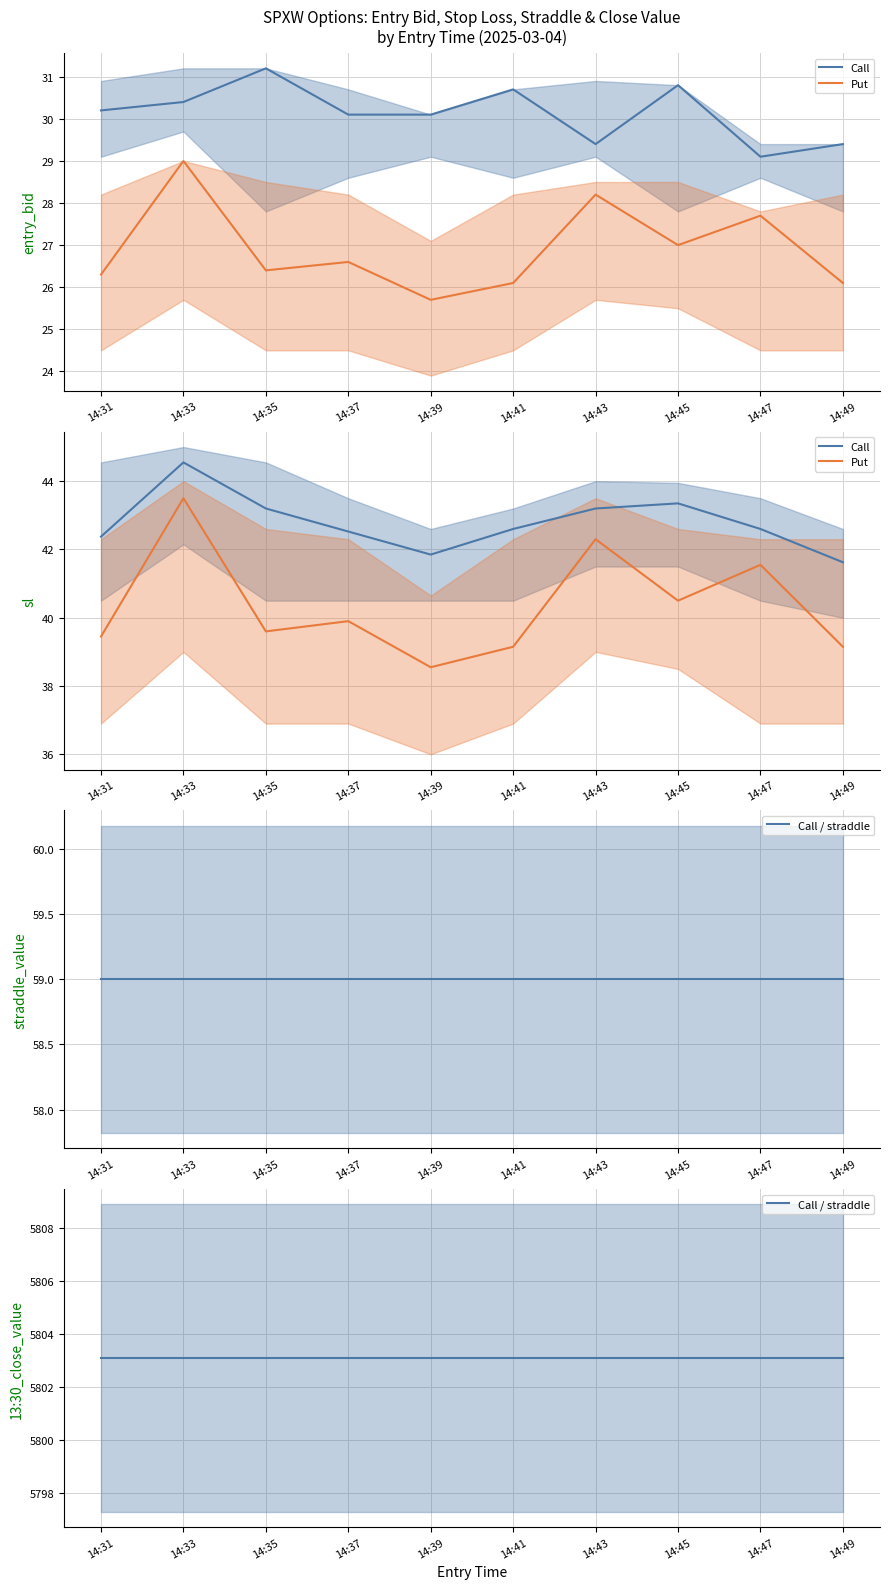

How many interior local valleys does the Put series have?

3